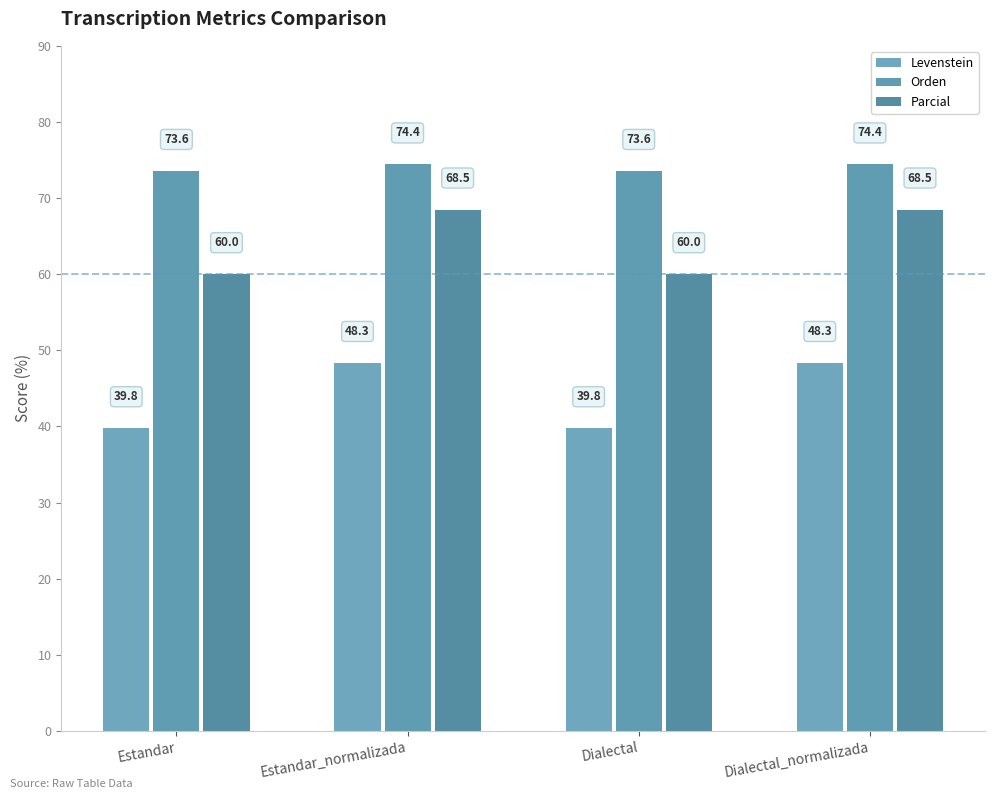

Is the value of Levenstein at Estandar_normalizada greater than the value of Parcial at Estandar_normalizada?

No